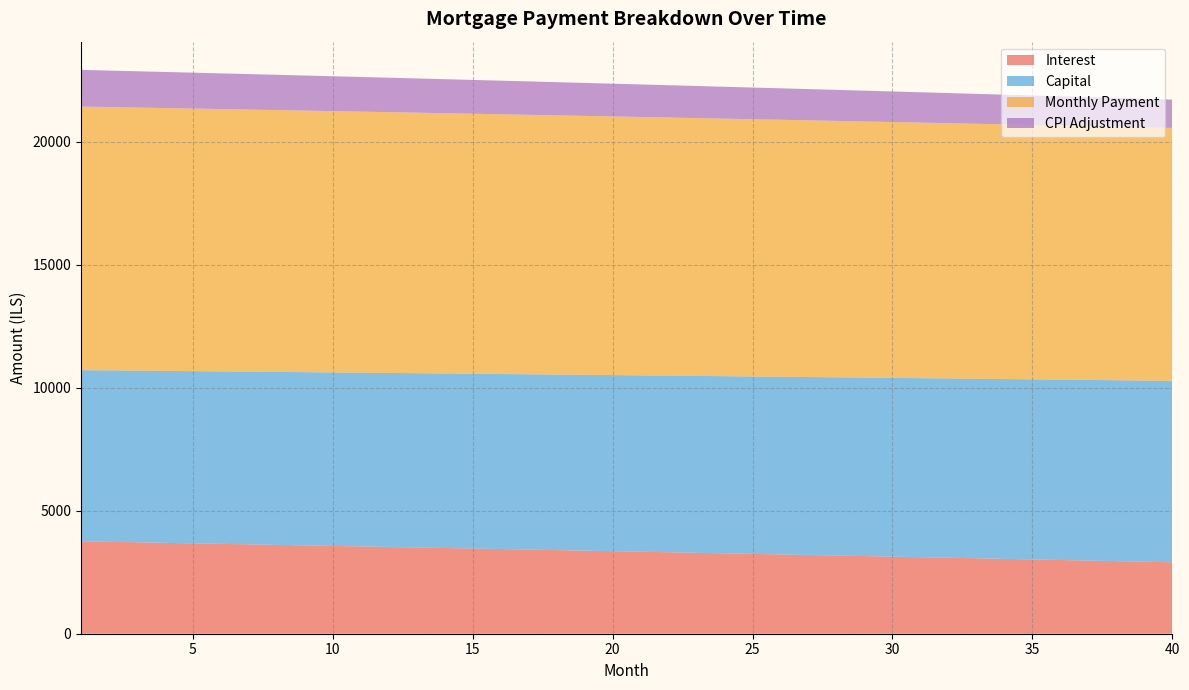

What is the difference between the maximum and minimum values in the Interest series?

852.3